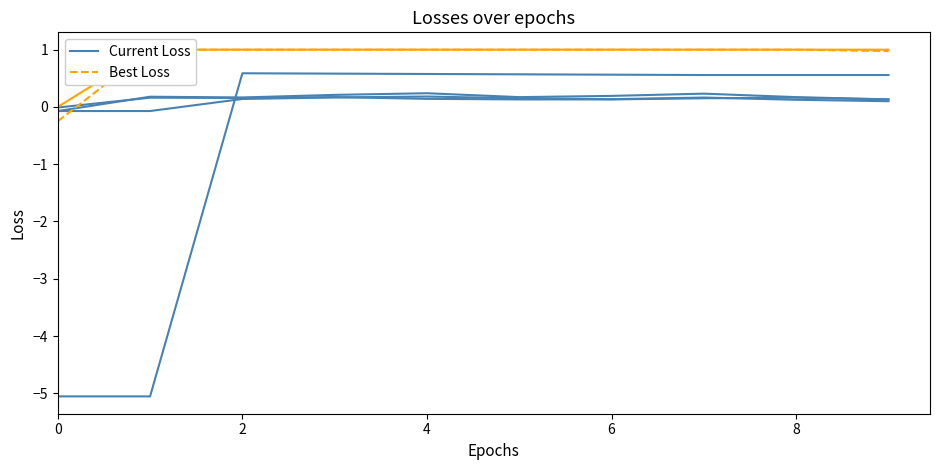

At which category is the sum across all series the highest?

4